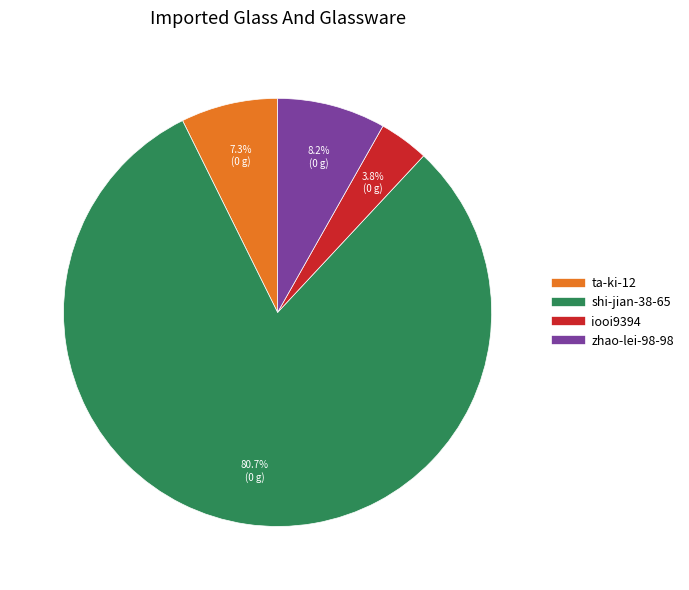

To the nearest percent, what portion does ta-ki-12 represent?

7%